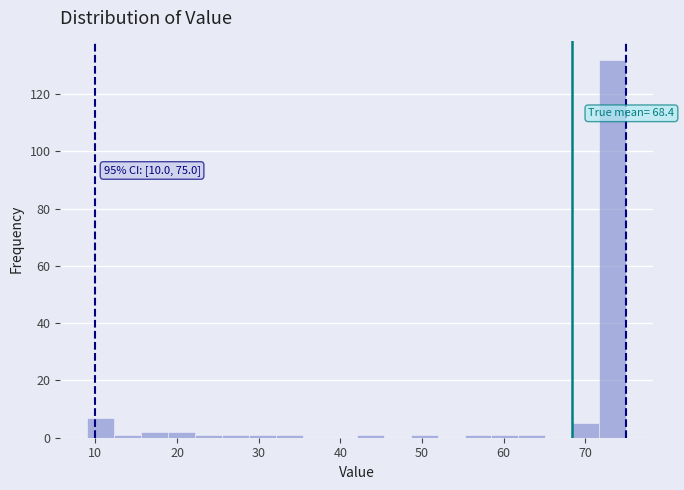

Around what value on the x-axis is the tallest bar? Give the approximate position of its centre, as read against the axis.

73